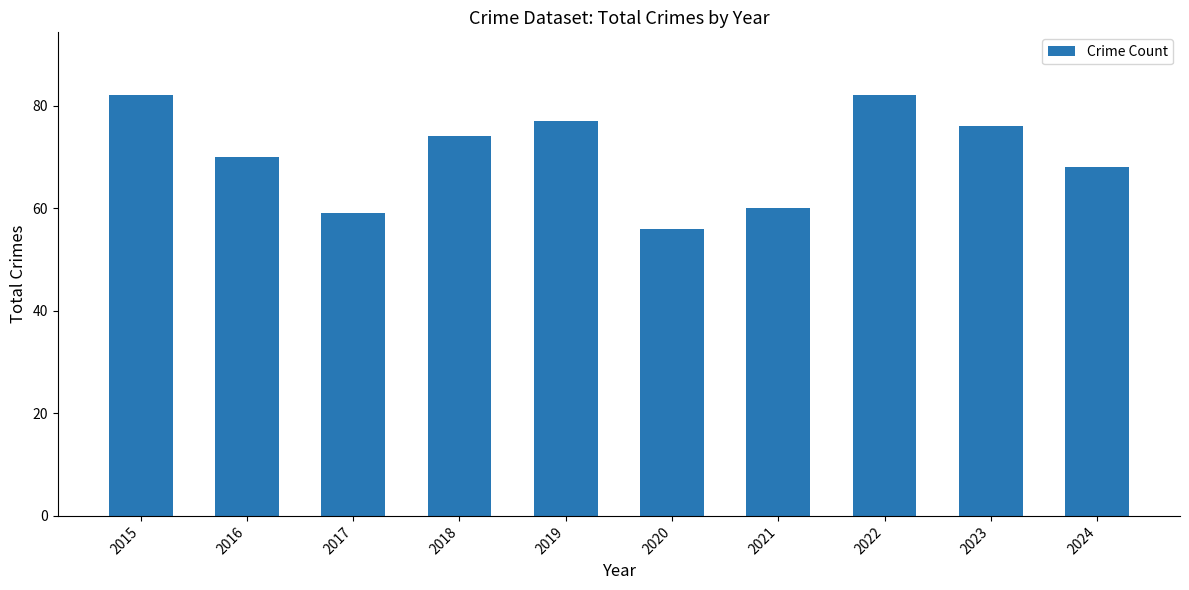

Between 2015 and 2023, which is larger?

2015